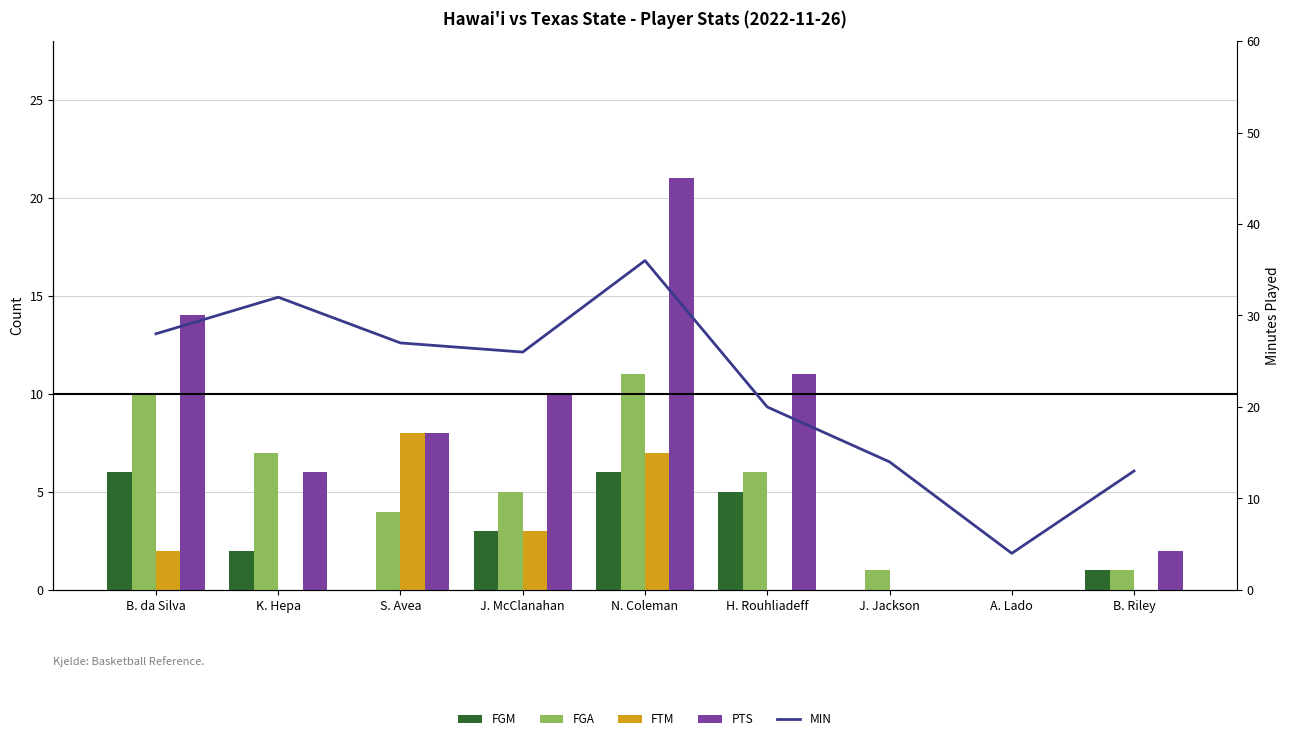

Which series changed the most between B. da Silva and S. Avea?

FGM